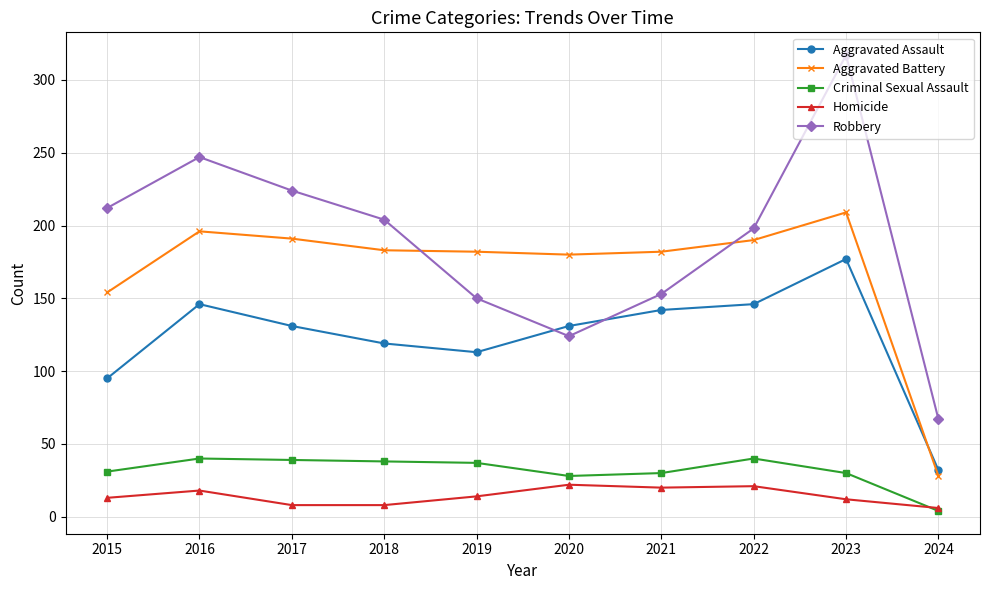

True or false: Homicide has more than 0 interior local peaks.

True